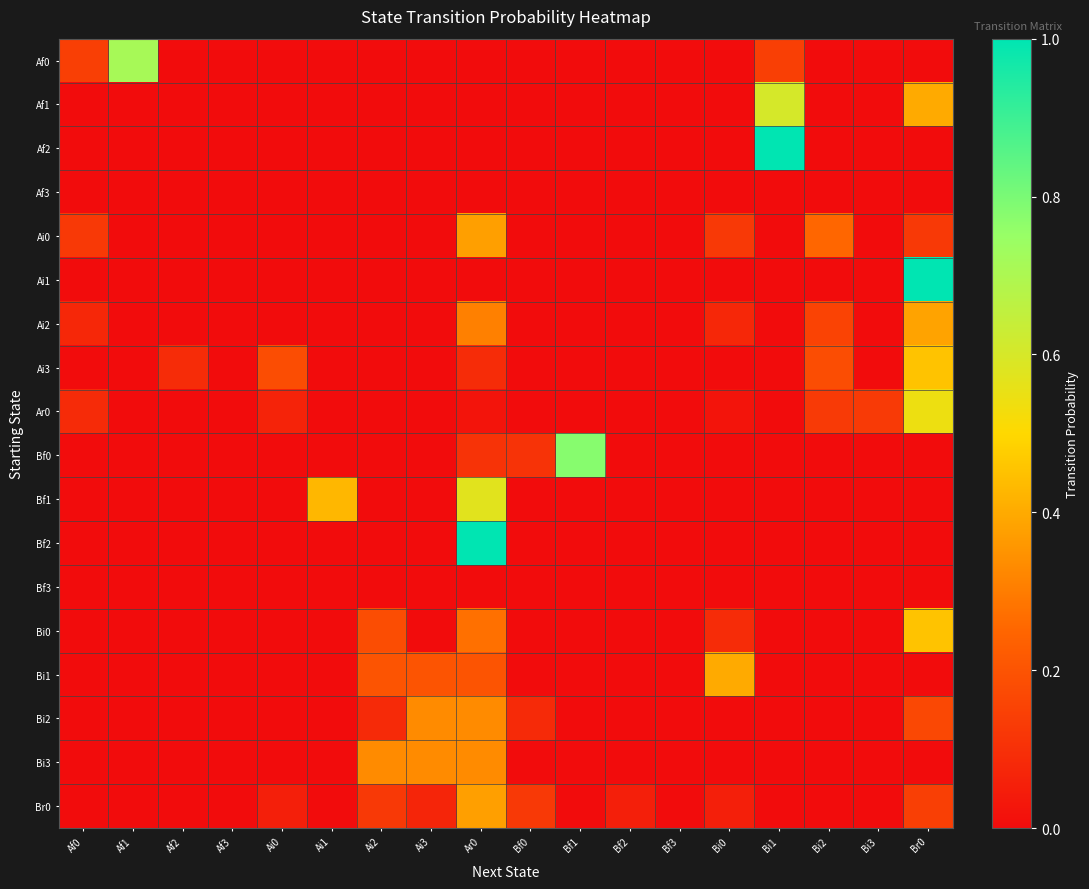

List the series in order of their peak value, highest first.

Af2, Ai1, Bf2, Bf0, Af0, Af1, Bf1, Ar0, Ai3, Bi0, Bi1, Ai2, Ai0, Br0, Bi2, Bi3, Af3, Bf3